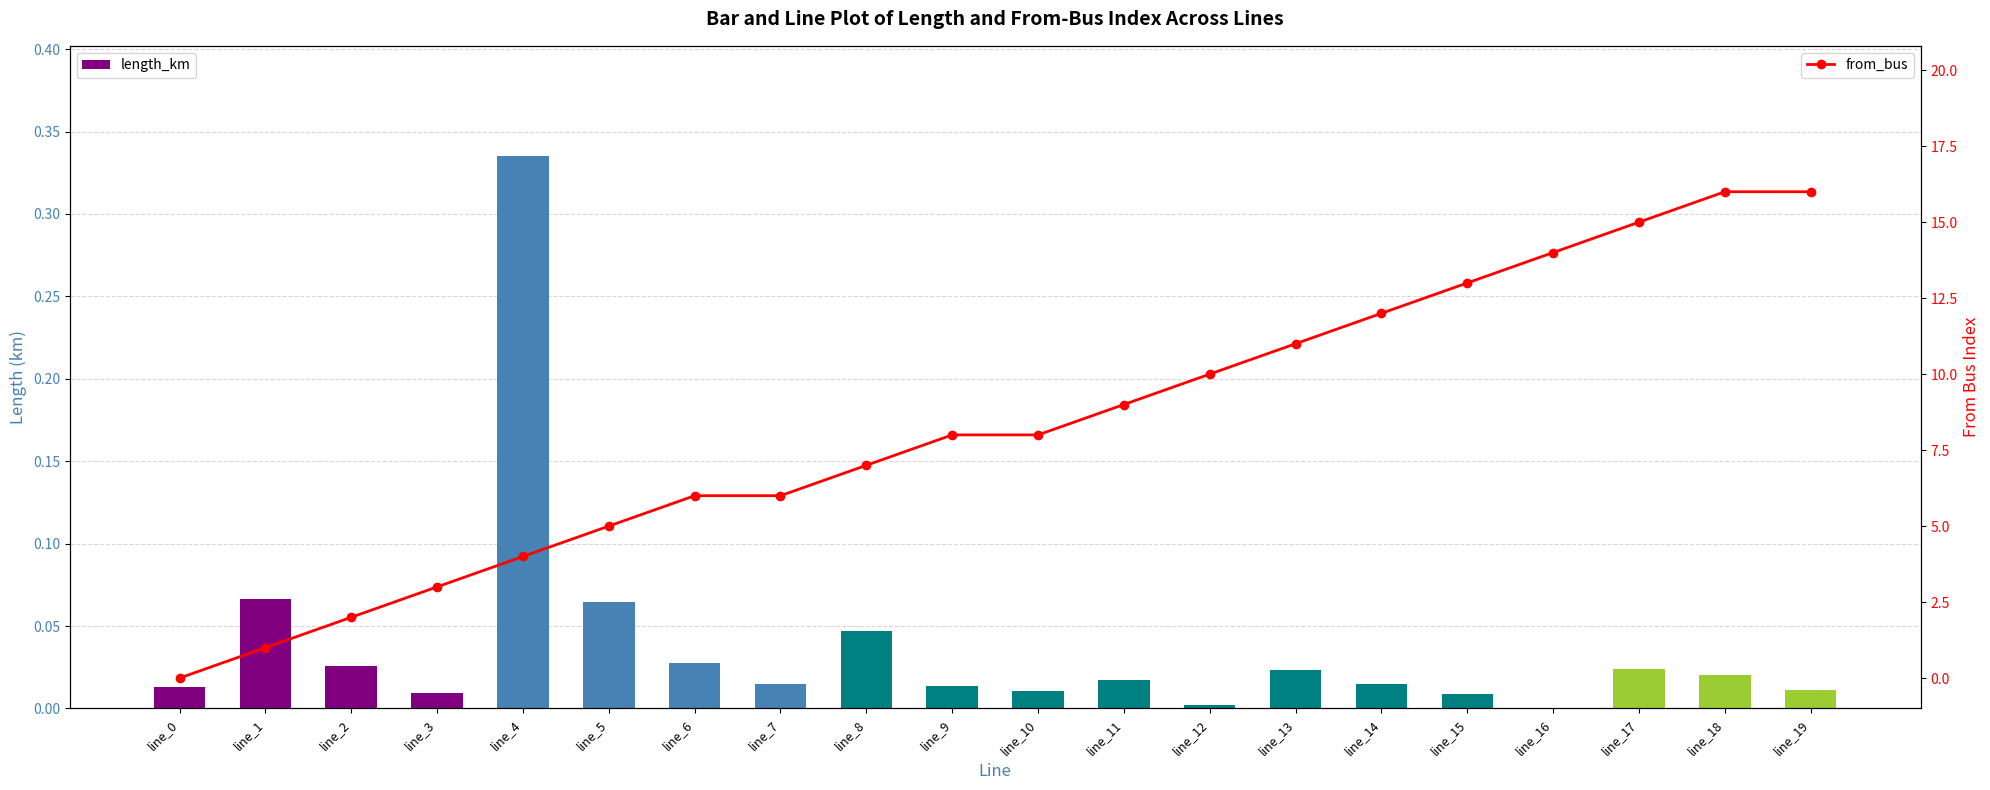

Reading left to right, transcribe all the data shown in this chart.

length_km: line_0=0.0	line_1=0.1	line_2=0.0	line_3=0.0	line_4=0.3	line_5=0.1	line_6=0.0	line_7=0.0	line_8=0.0	line_9=0.0	line_10=0.0	line_11=0.0	line_12=0.0	line_13=0.0	line_14=0.0	line_15=0.0	line_16=0.0	line_17=0.0	line_18=0.0	line_19=0.0
from_bus: line_0=0.0	line_1=1.0	line_2=2.0	line_3=3.0	line_4=4.0	line_5=5.0	line_6=6.0	line_7=6.0	line_8=7.0	line_9=8.0	line_10=8.0	line_11=9.0	line_12=10.0	line_13=11.0	line_14=12.0	line_15=13.0	line_16=14.0	line_17=15.0	line_18=16.0	line_19=16.0